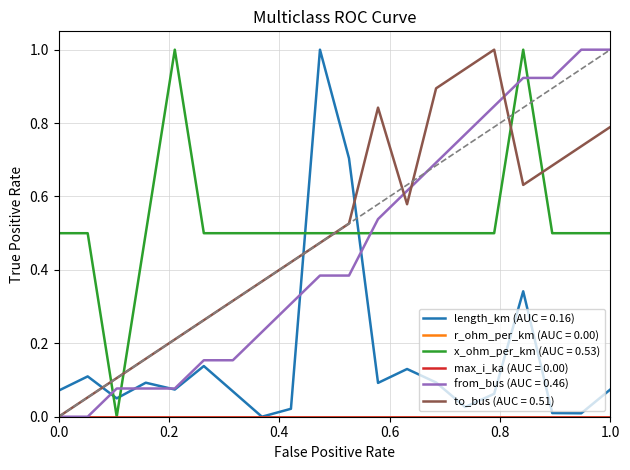

Is this an area chart (filled region under the line)?

No